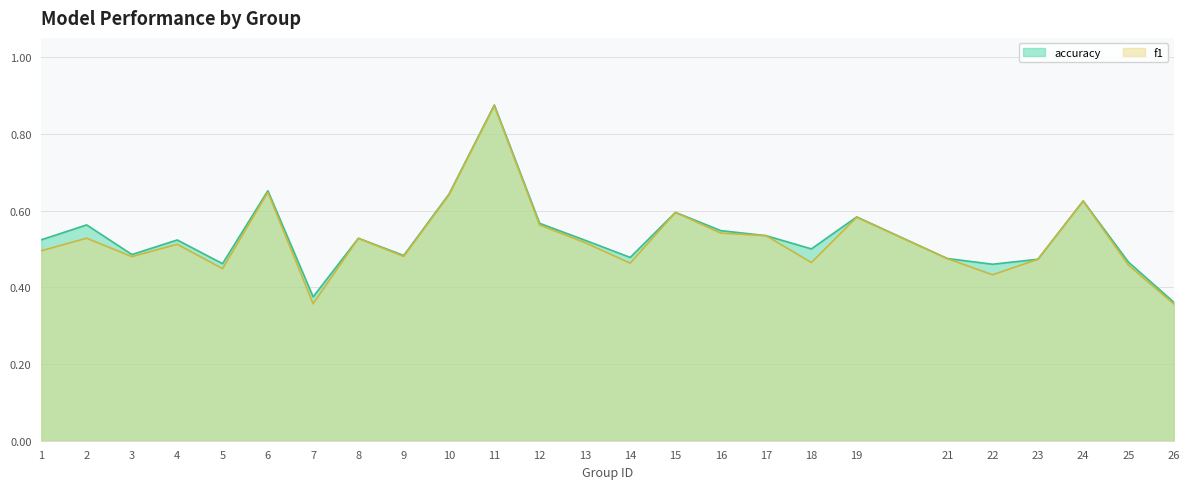

True or false: accuracy and f1 cross at least once.

False